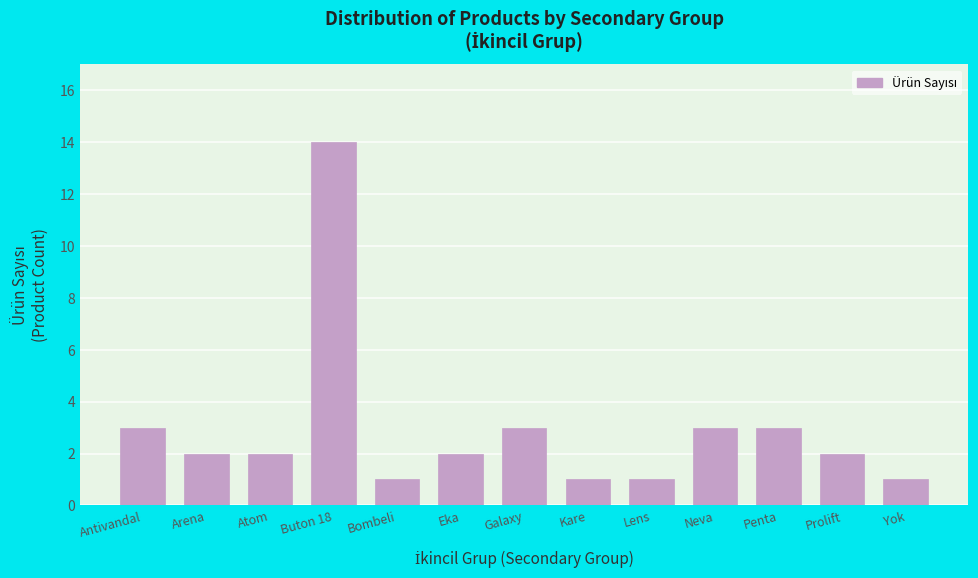

Reading left to right, what are all the values shown in this chart?

Antivandal=3	Arena=2	Atom=2	Buton 18=14	Bombeli=1	Eka=2	Galaxy=3	Kare=1	Lens=1	Neva=3	Penta=3	Prolift=2	Yok=1